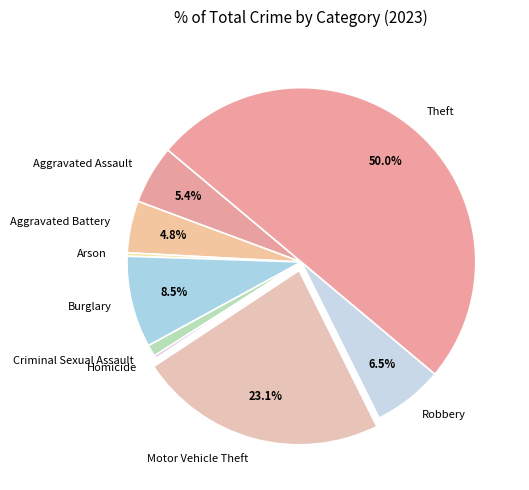

True or false: Aggravated Battery accounts for 5% of the total.

True